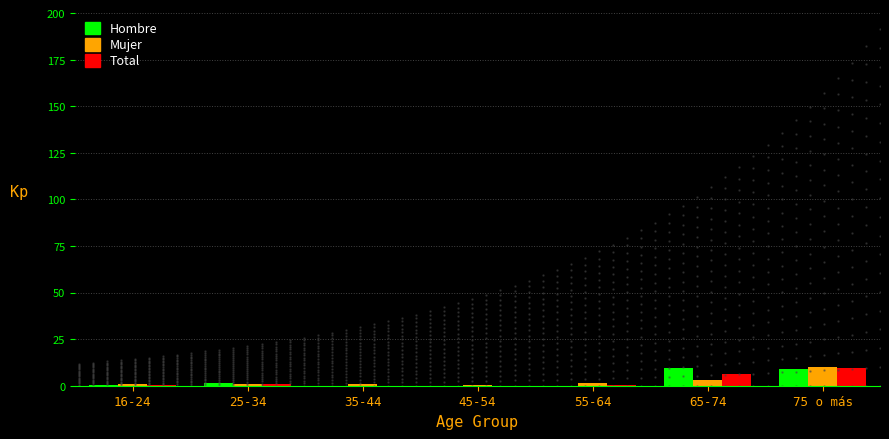

Are the bars grouped side by side (vs. stacked)?

Yes